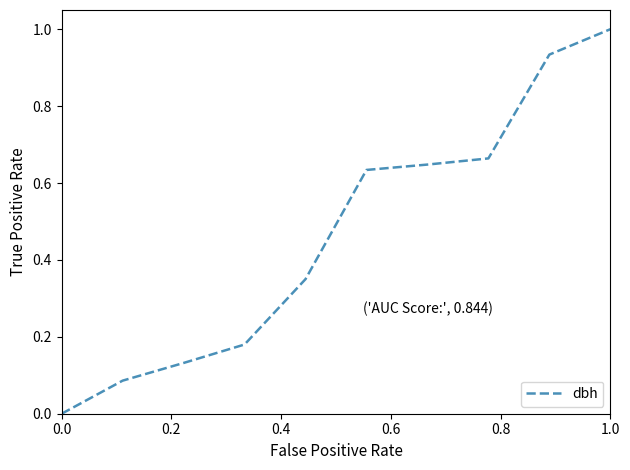

Which label corresponds to the largest value in the chart?

1.0